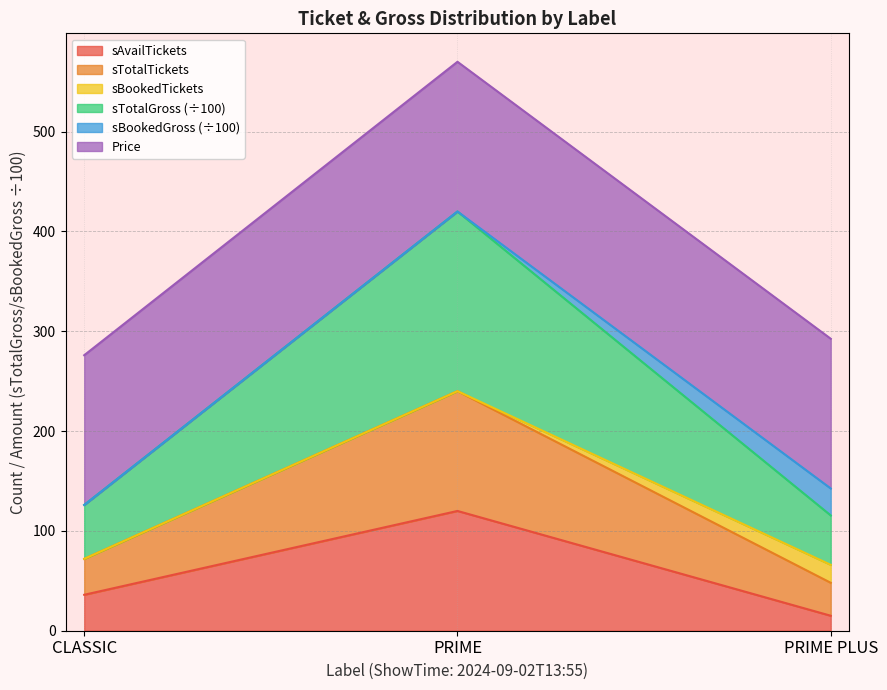

At which category is the sum across all series the highest?

PRIME